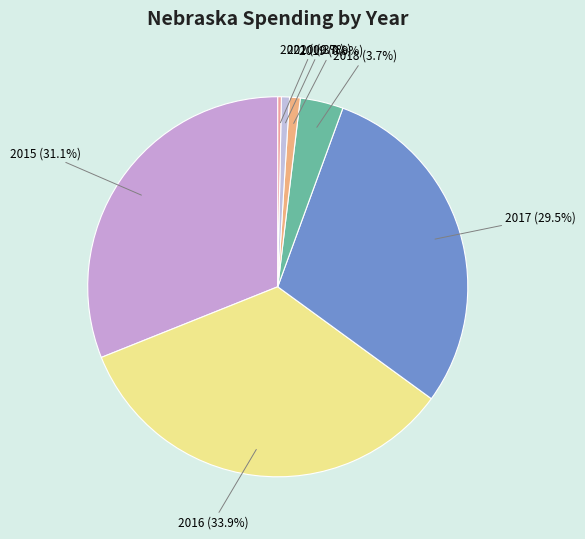

Count the number of slices in the pie.

7